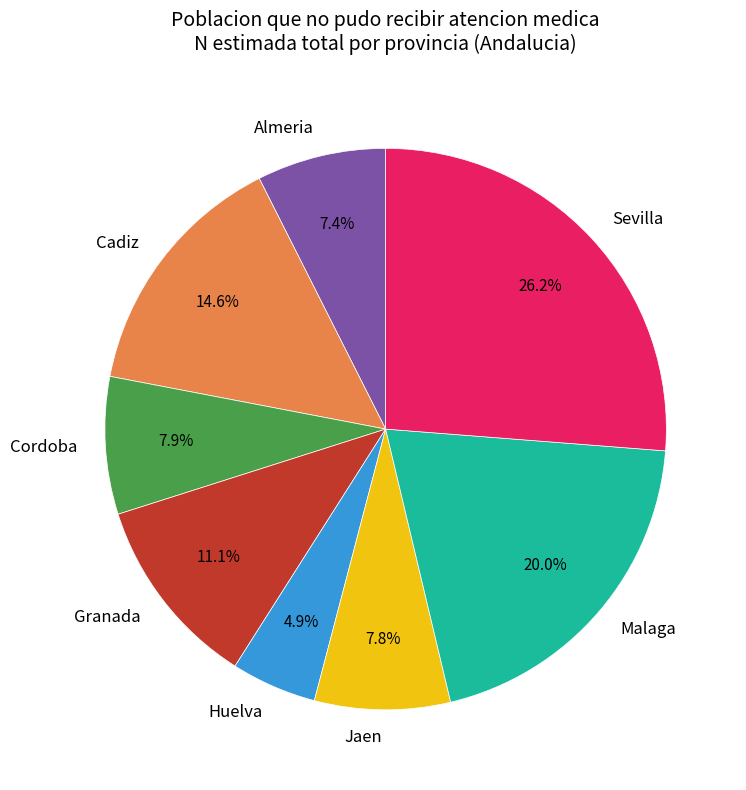

Combined, do Jaen and Sevilla account for over 50%?

No